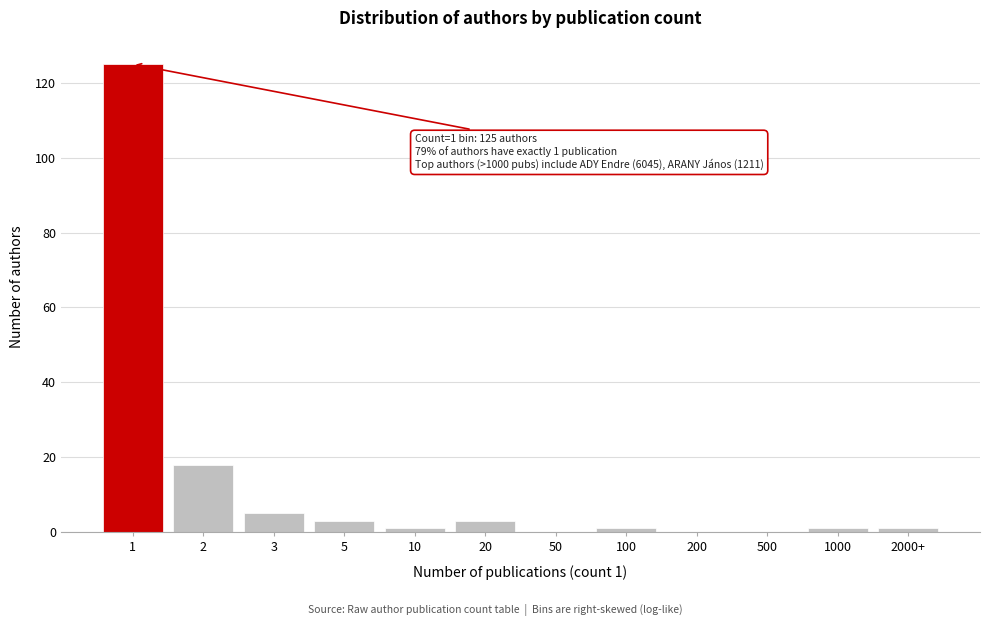

Reading left to right, extract all data points from this chart.

1=125	2=18	3=5	5=3	10=1	20=3	50=0	100=1	200=0	500=0	1000=1	2000+=1